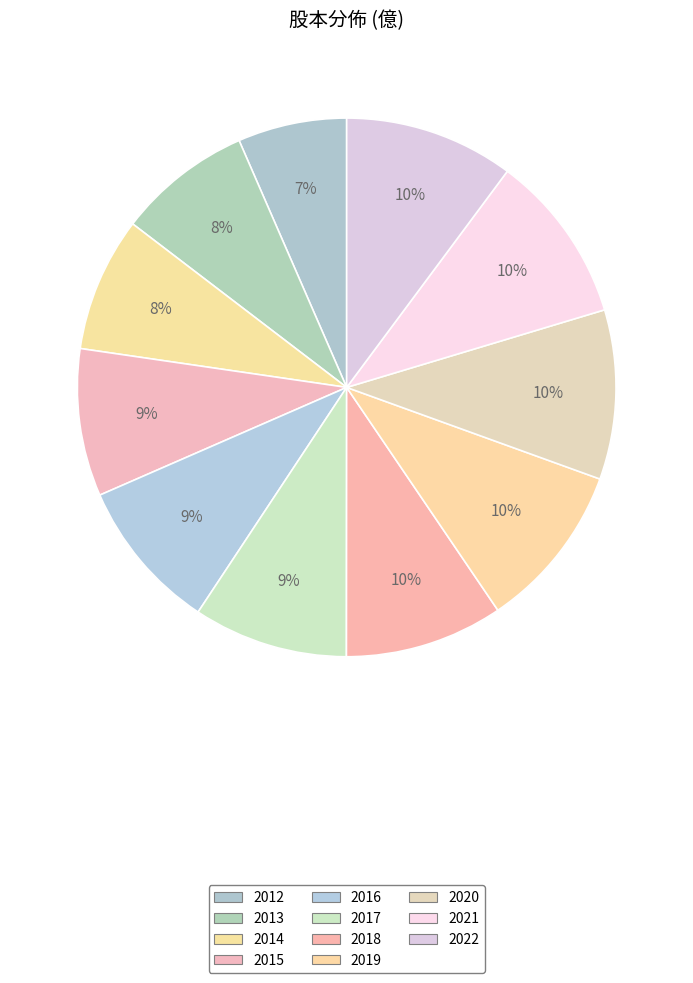

How many slices are in this pie chart?

11